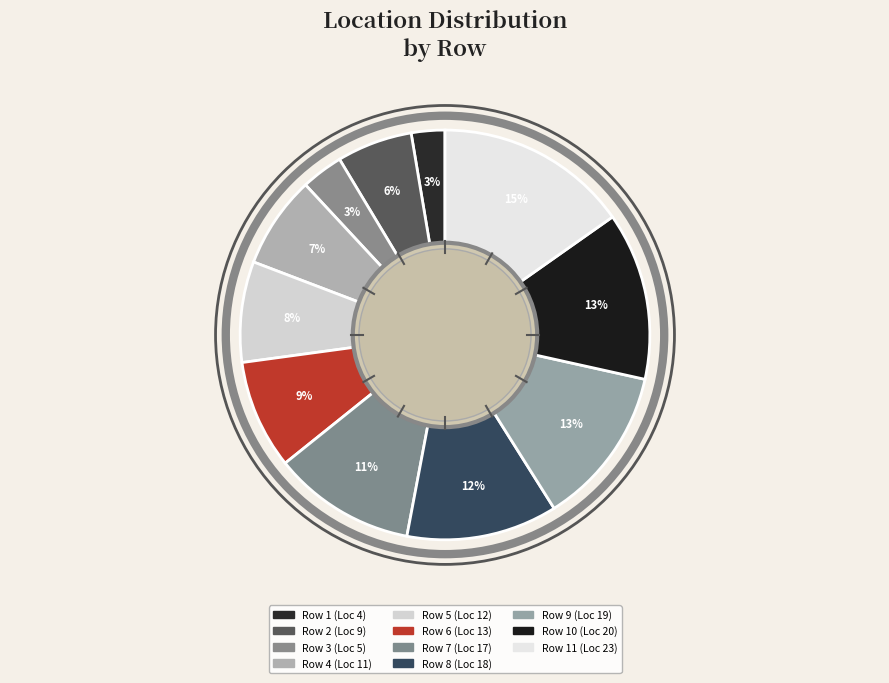

Rank the categories by value from highest to lowest.

Row 11, Row 10, Row 9, Row 8, Row 7, Row 6, Row 5, Row 4, Row 2, Row 3, Row 1